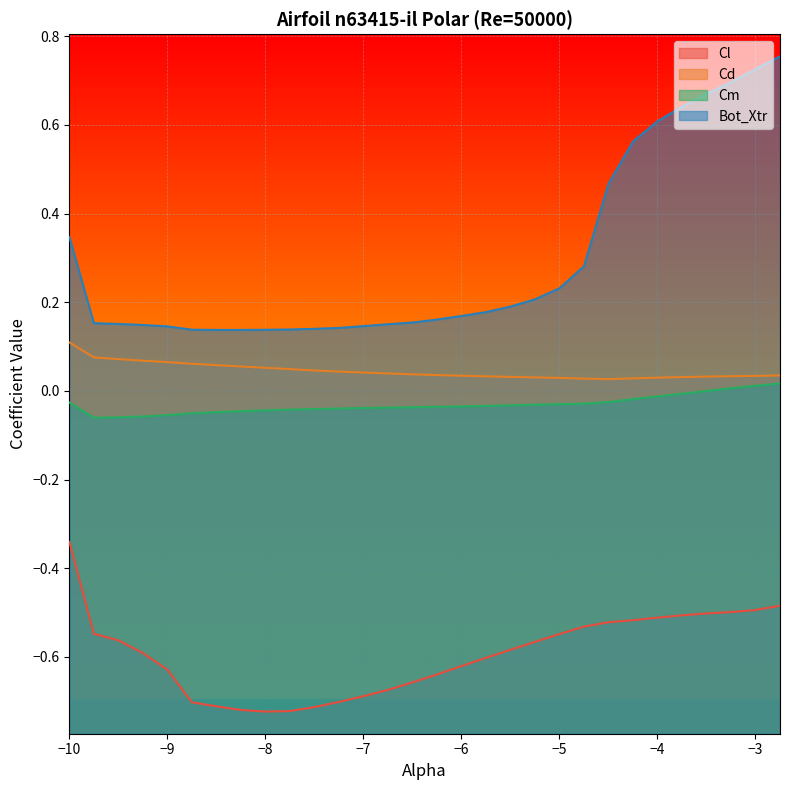

What is the difference between the maximum and minimum values in the Cd series?

0.1